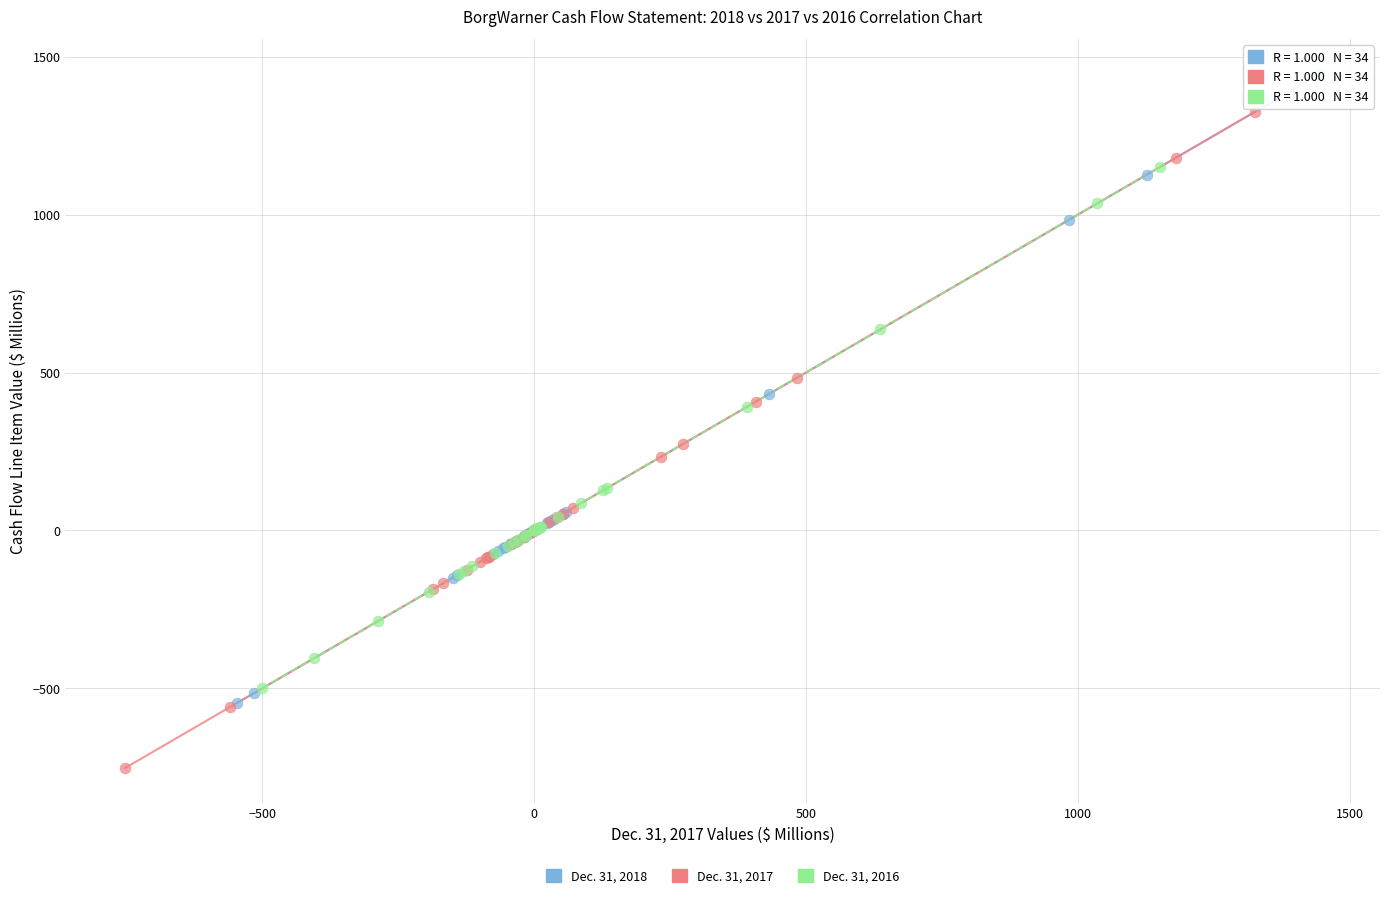

Which series reaches the maximum Y coordinate?

Dec. 31, 2018